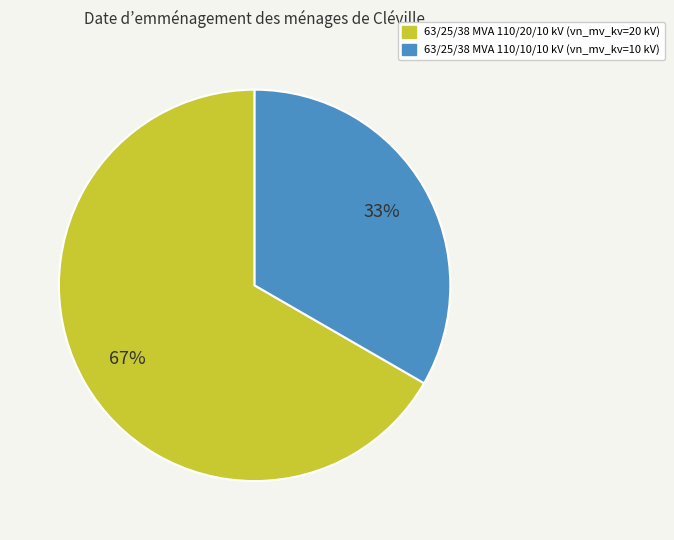

Count the number of slices in the pie.

2